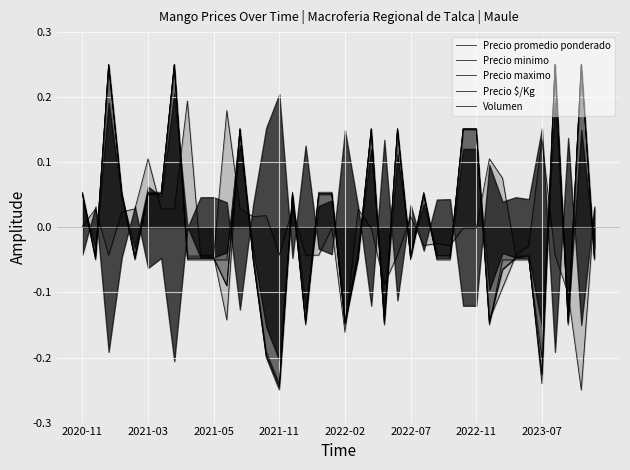

Between 2021-03 and 39, which series saw the biggest shift?

Precio promedio ponderado